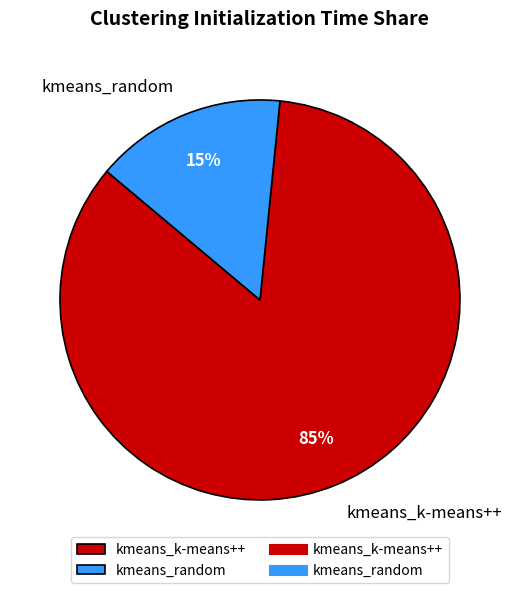

Rank the categories by value from highest to lowest.

kmeans_k-means++, kmeans_random